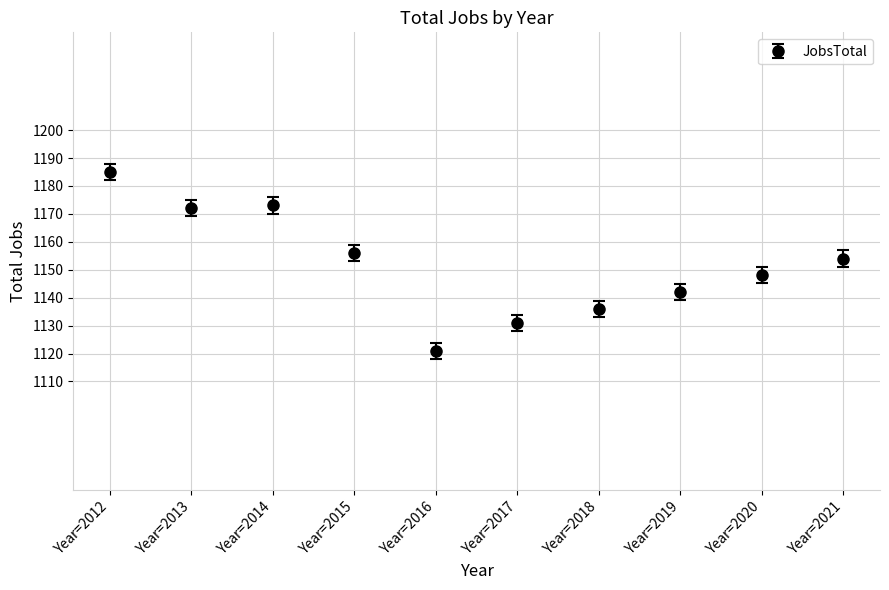

What is the change in value from Year=2012 to Year=2021?

-31